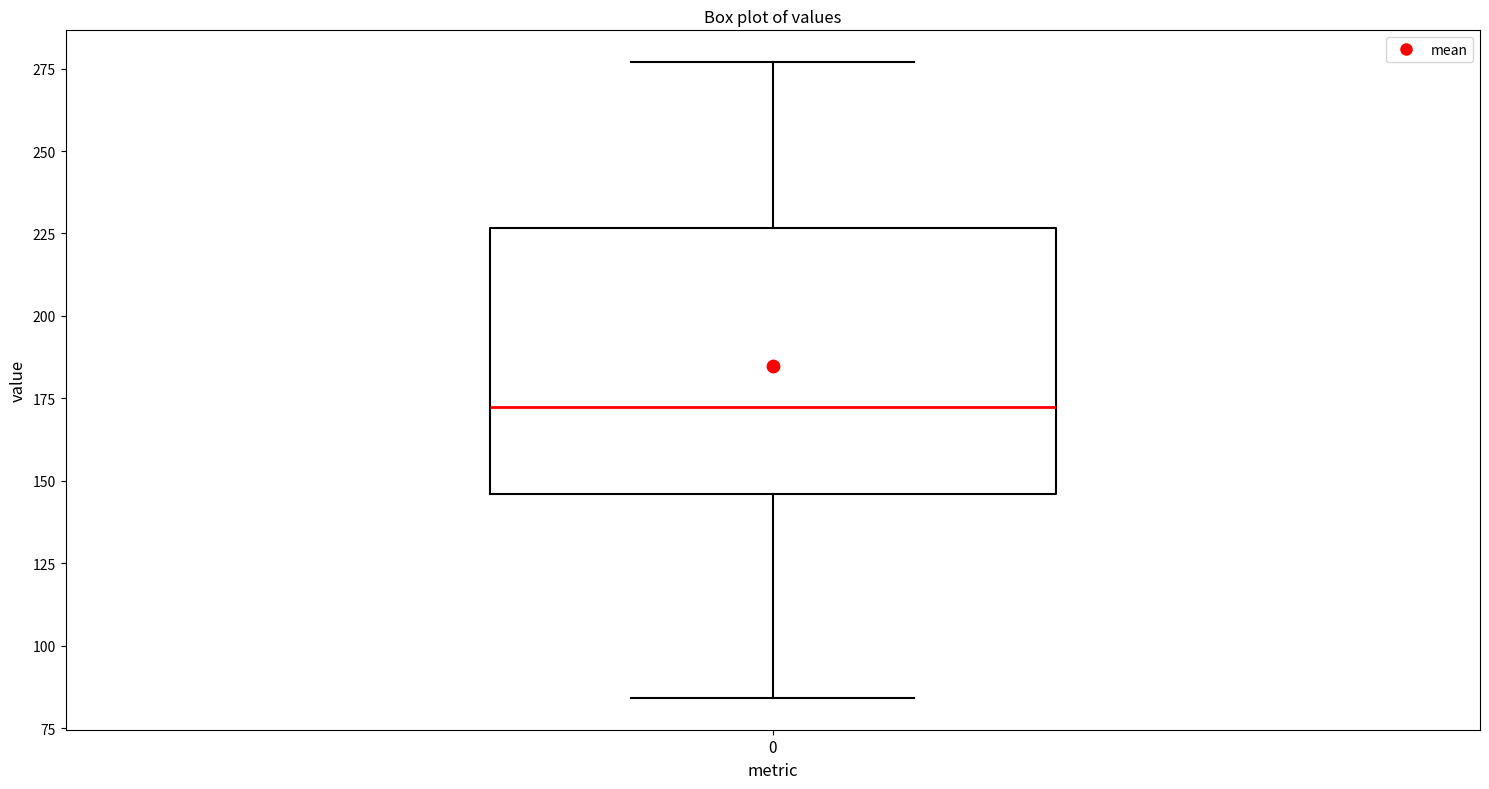

Transcribe this box plot: give where the median line is, the range the box spans, and where the two whiskers end, as read against the y-axis. The values are not printed on the chart, so give them approximately, as read against the axis.

median 170, box 145 to 225, whiskers 85 to 275